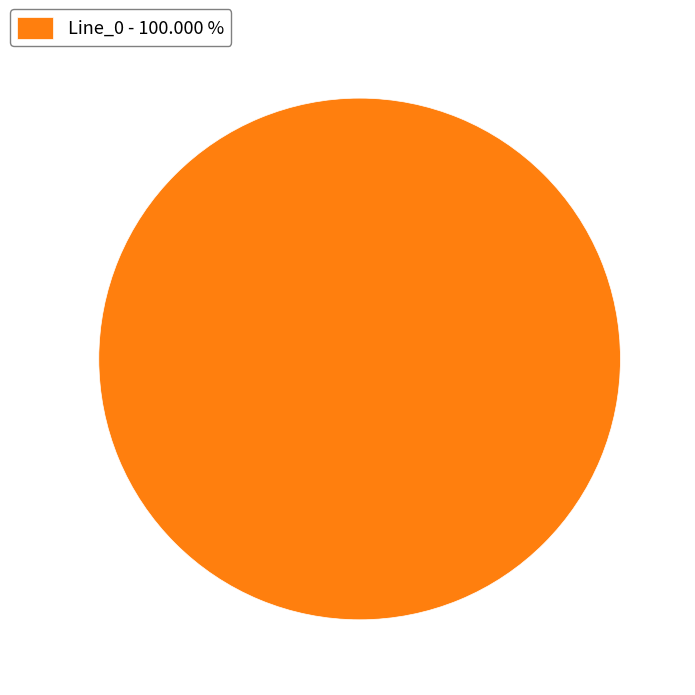

Which category accounts for the majority?

Line_0 - 100.000 %